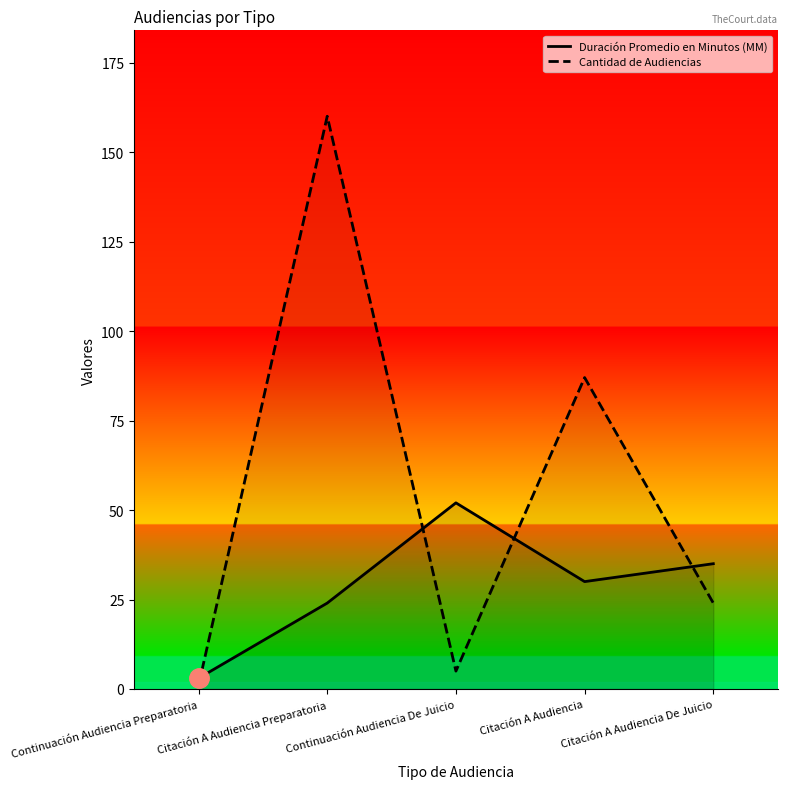

Where do Duración Promedio en Minutos (MM) and Cantidad de Audiencias first cross each other?

Continuación Audiencia Preparatoria and Citación A Audiencia Preparatoria